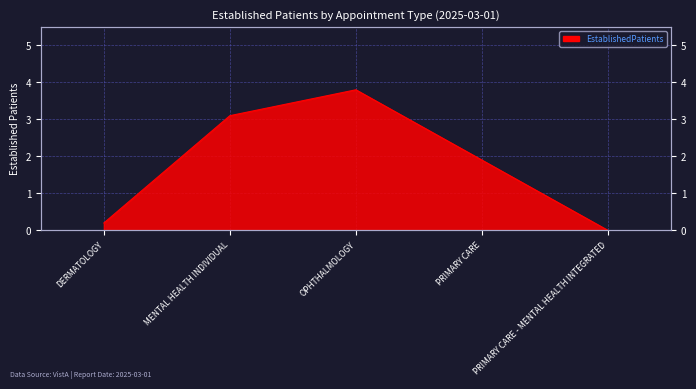

Reading left to right, what are all the values shown in this chart?

0.2	3.1	3.8	1.9	0.0